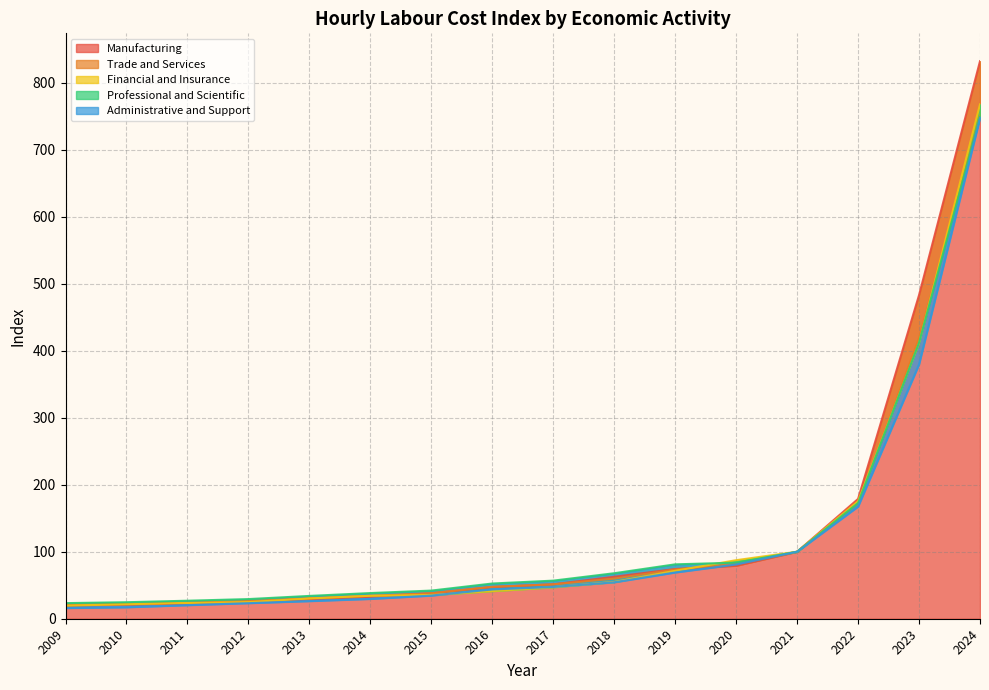

True or false: Trade and Services has more than 1 points higher than both neighbors.

False